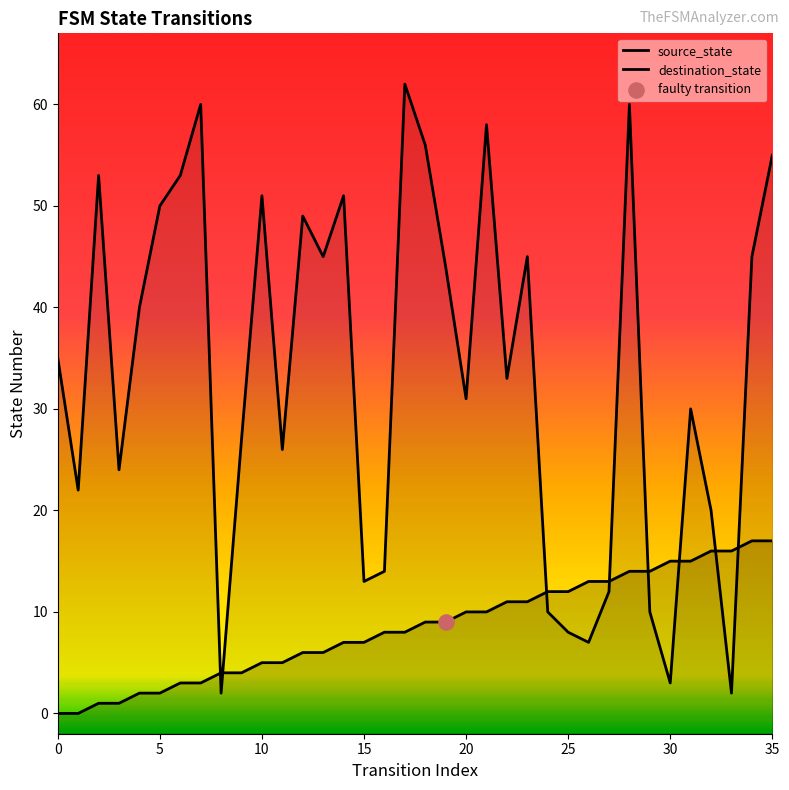

Which series contains the lowest Y value?

source_state